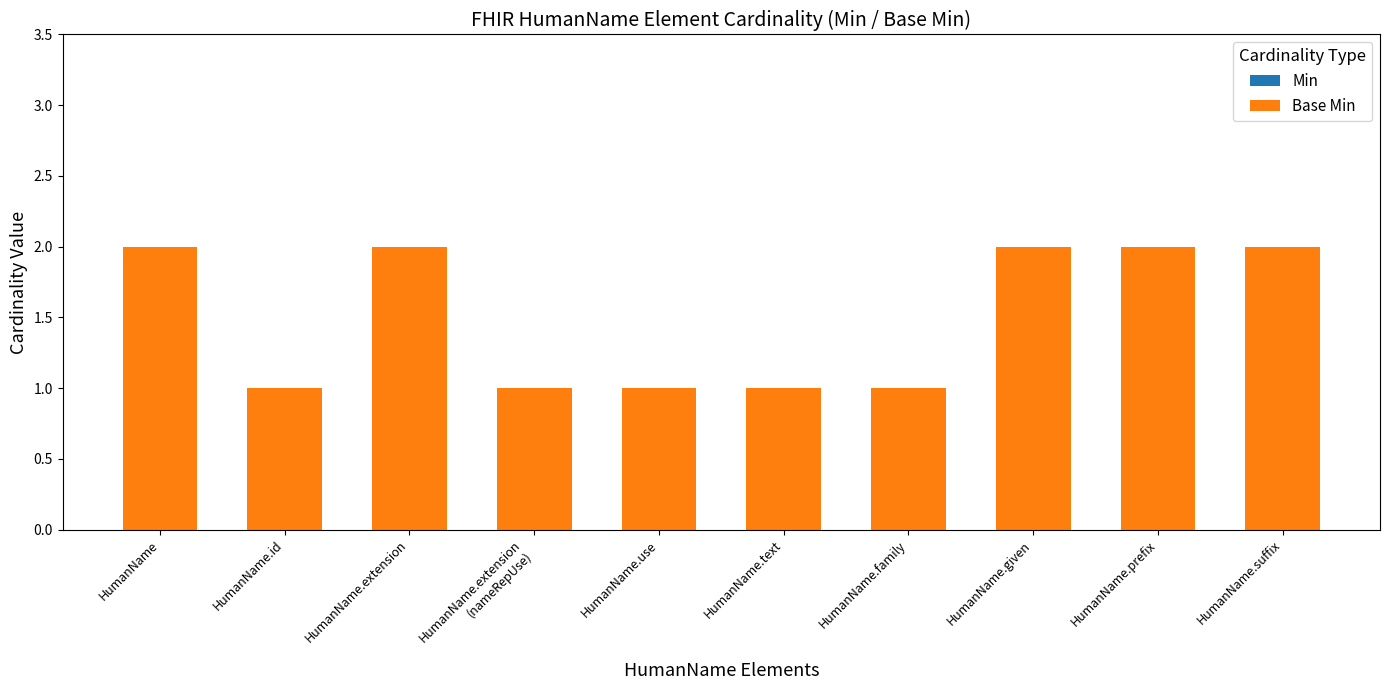

Which has a higher value, HumanName.use or HumanName.extension?

HumanName.extension